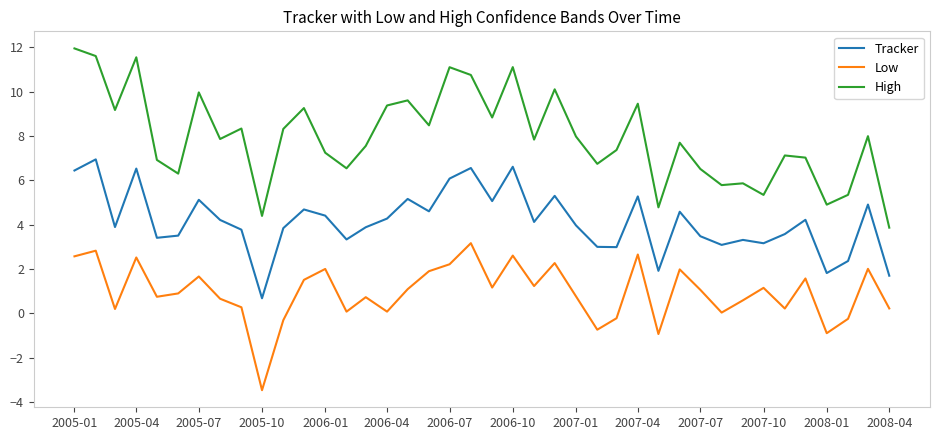

True or false: Tracker and Low cross at least once.

False